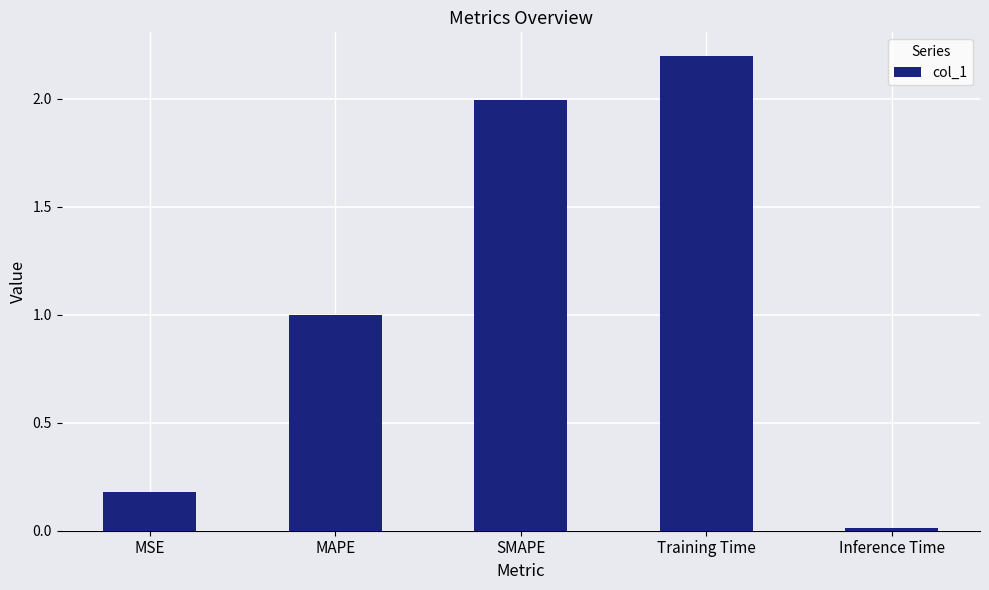

Rank the categories by value from highest to lowest.

Training Time, SMAPE, MAPE, MSE, Inference Time